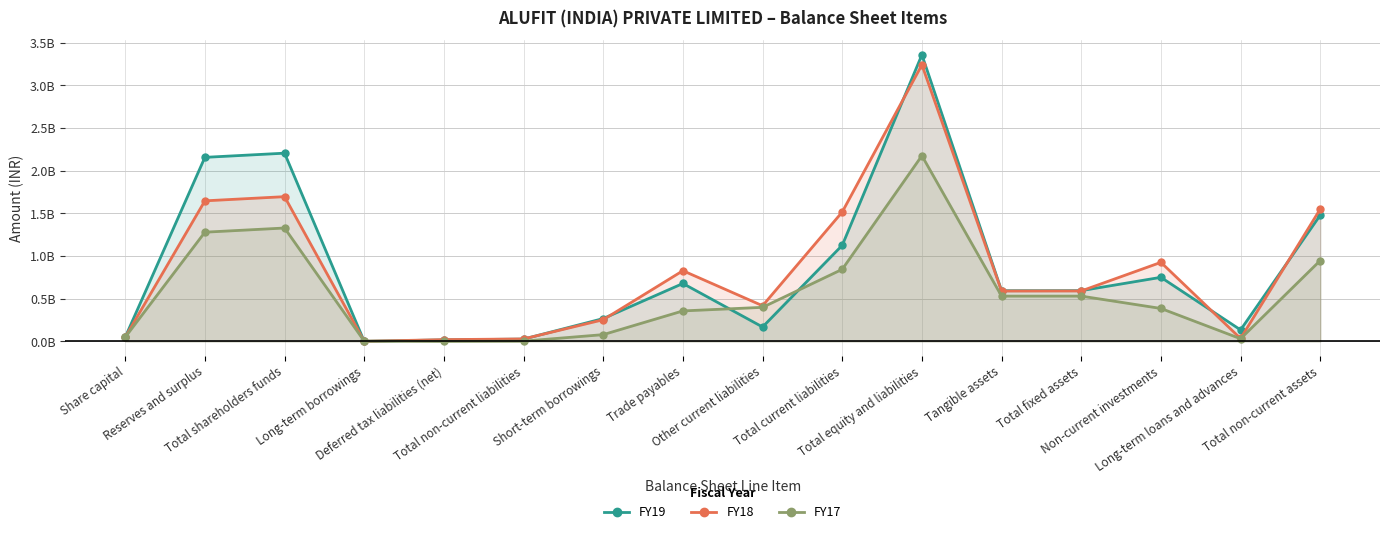

In FY19, how many points are higher than both neighbors (excluding endpoints)?

4